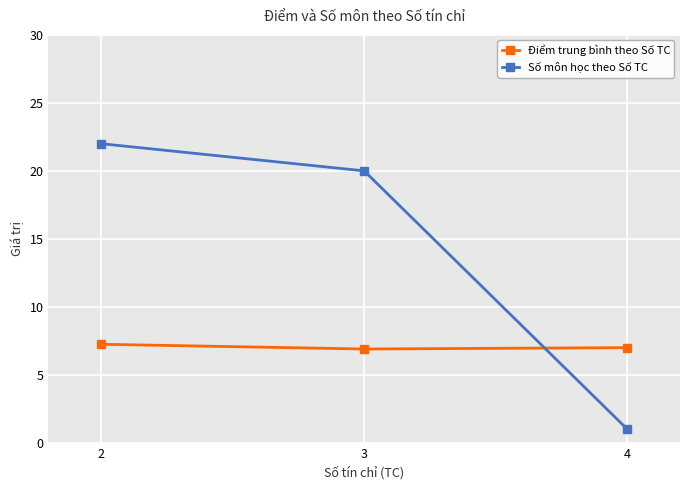

At which category is the sum across all series the highest?

2